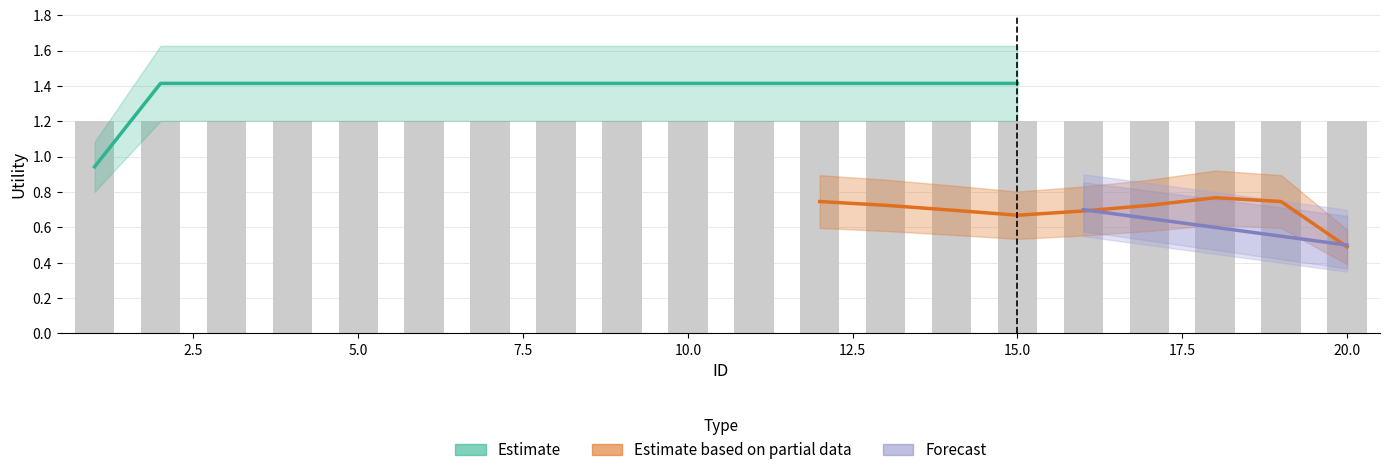

What is the maximum value shown in the chart?

1.4